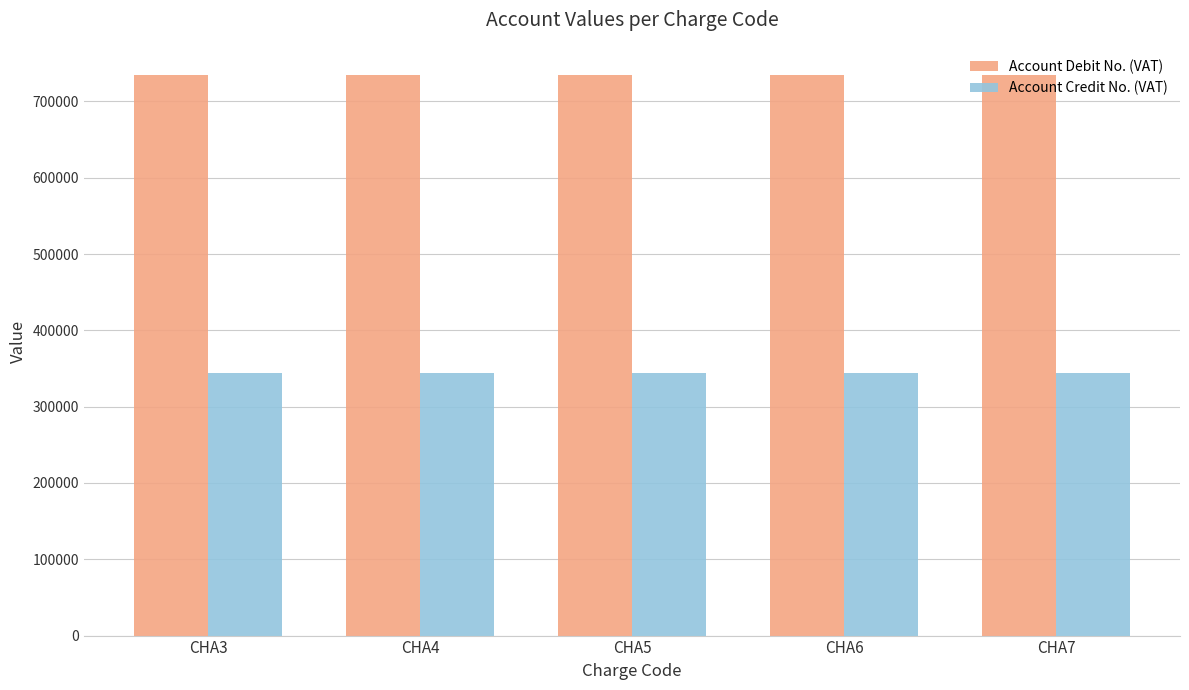

What is the minimum value for Account Credit No. (VAT)?

343743